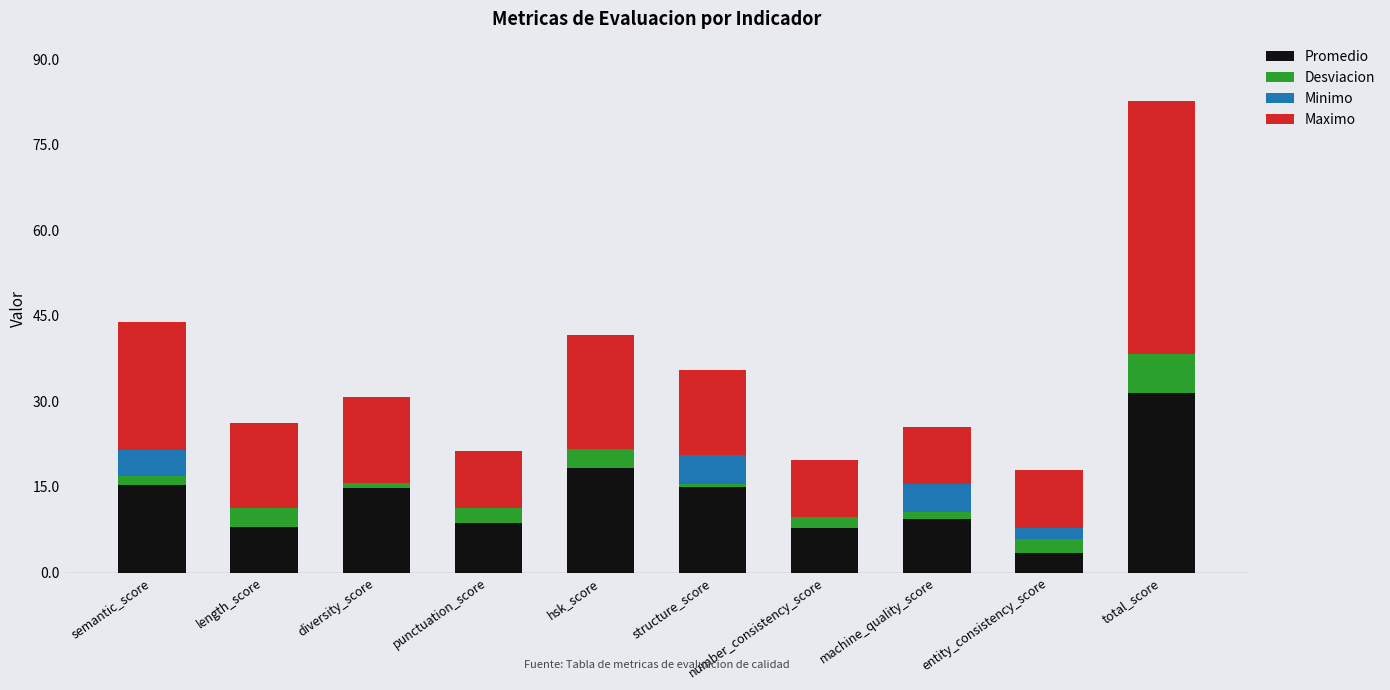

What is the total value across all series at total_score?

82.6